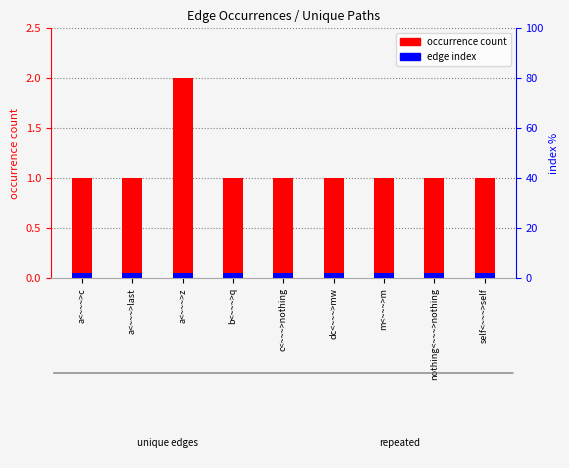

What is the sum of the occurrence count values at m<~~~>m and c<~~~>nothing?

2.0